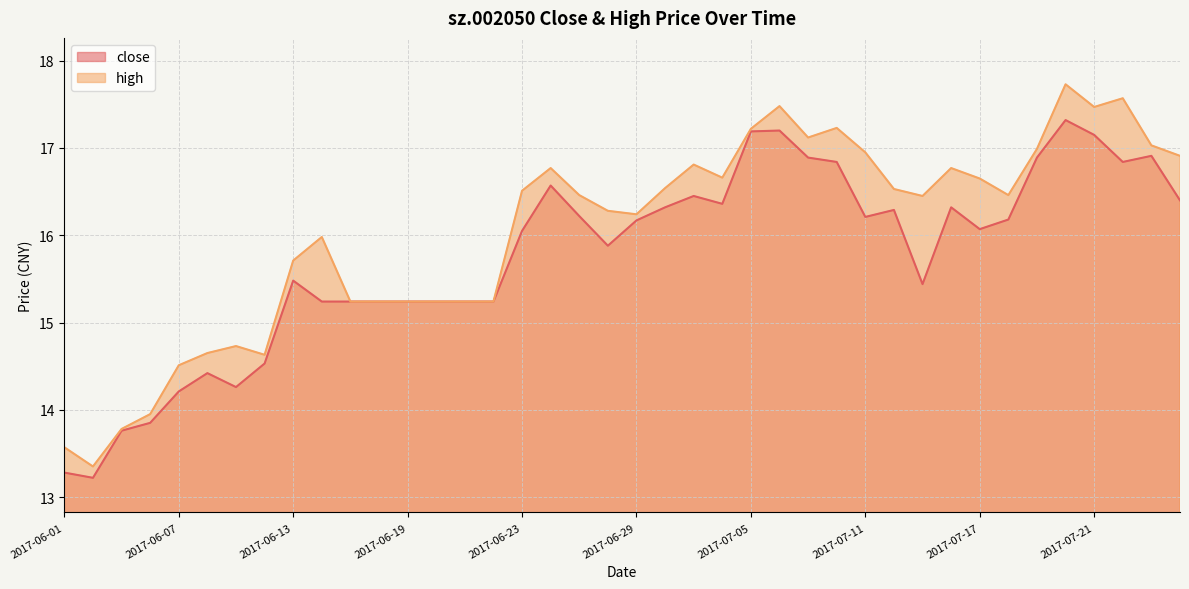

What is the difference between the highest and lowest values at 2017-07-25?

0.1